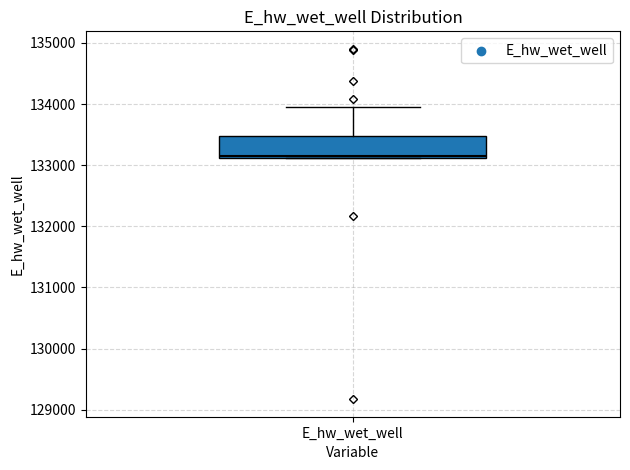

Read this box plot against the y-axis: the position of the median line, the range covered by the box, and the ends of both whiskers. The values are not printed on the chart, so give them approximately, as read against the axis.

median 133100, box 133100 to 133500, whiskers 133100 to 133900